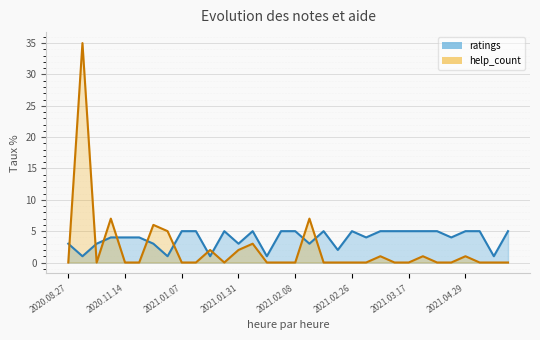

Is it true that ratings equals 7 at 2021.02.23?

False